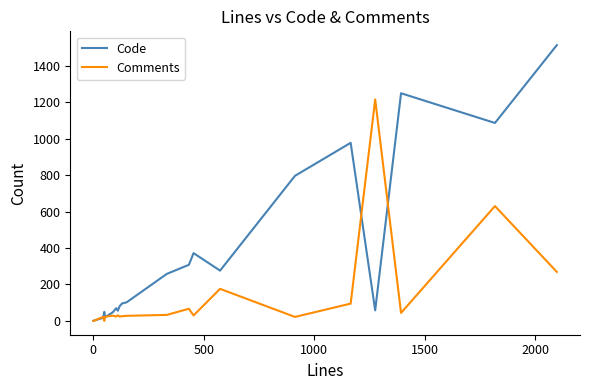

Which series has the largest range (max minus min)?

Code